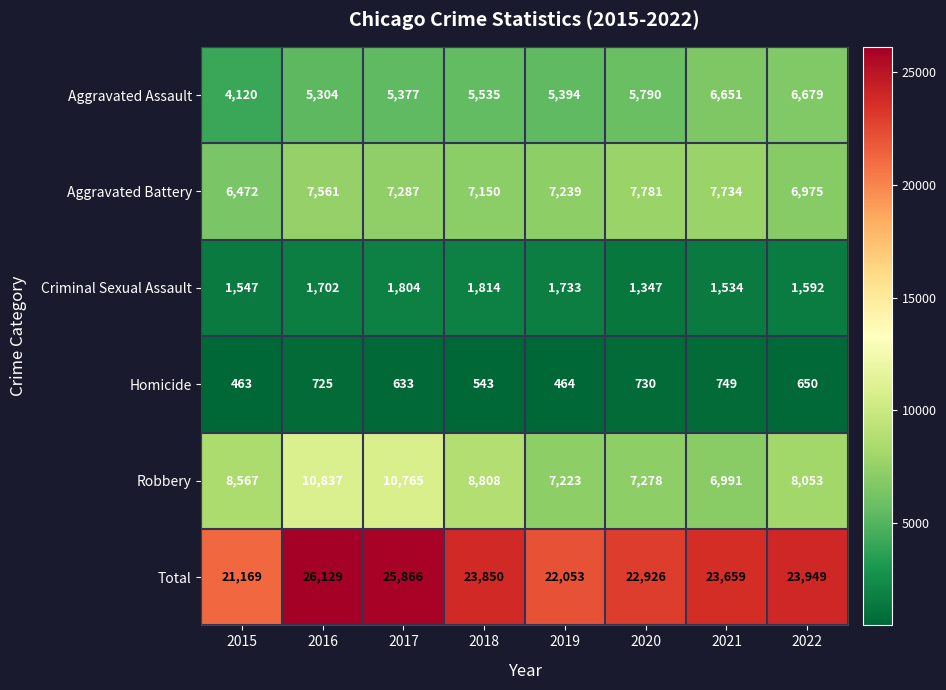

At how many categories does at least one series exceed 17268?

8